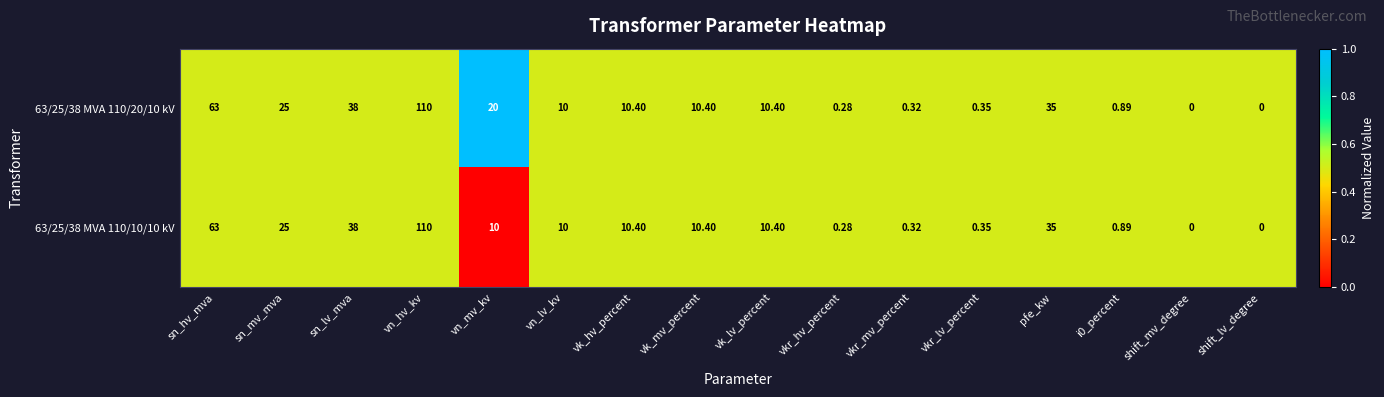

Is the value of 63/25/38 MVA 110/20/10 kV at i0_percent greater than the value of 63/25/38 MVA 110/10/10 kV at shift_lv_degree?

Yes